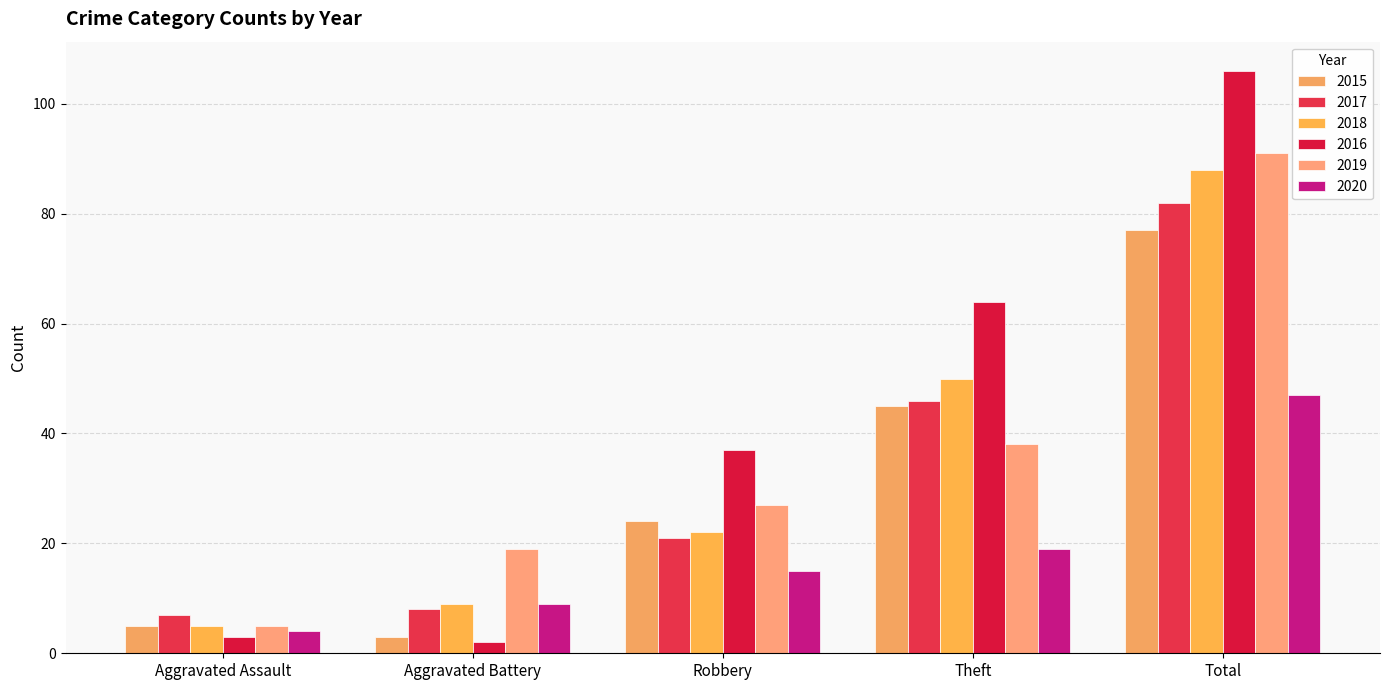

Reading left to right, extract all data points from this chart.

2015: 5	3	24	45	77
2017: 7	8	21	46	82
2018: 5	9	22	50	88
2016: 3	2	37	64	106
2019: 5	19	27	38	91
2020: 4	9	15	19	47